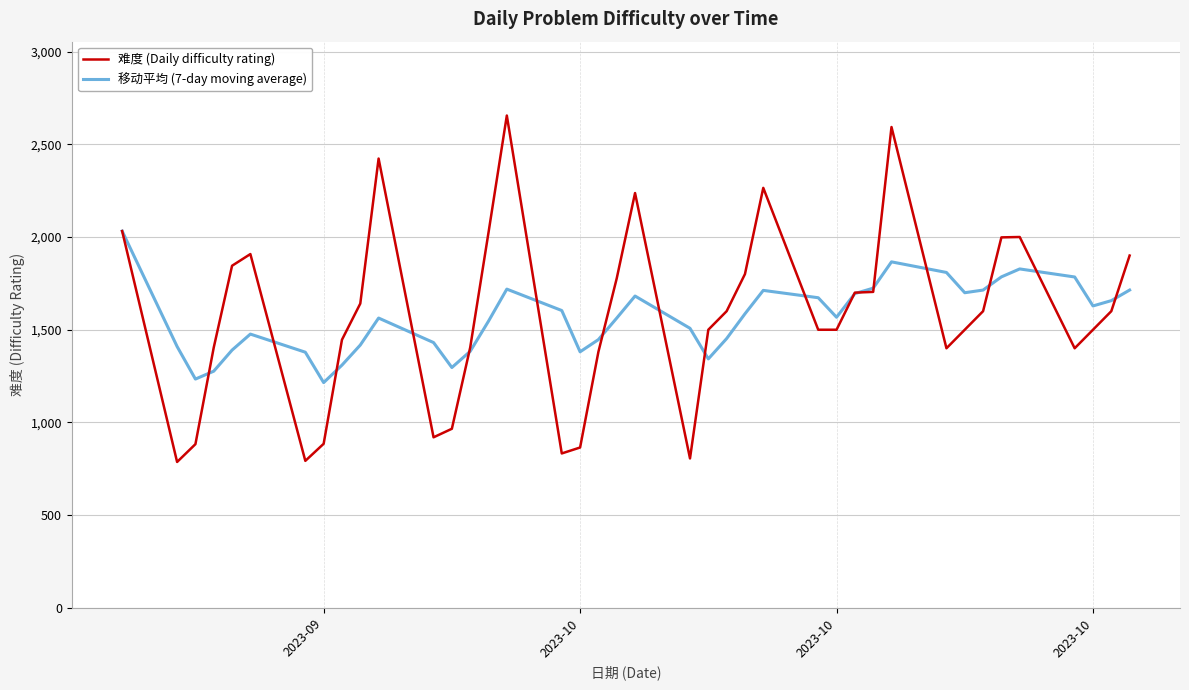

What is the highest value of the 难度 (Daily difficulty rating) series?

2655.0